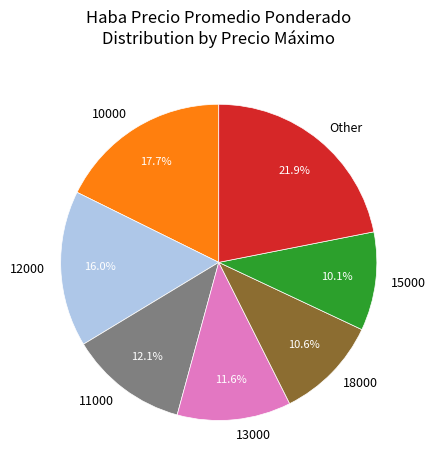

What percentage is the 11000 slice, to the nearest percent?

12%